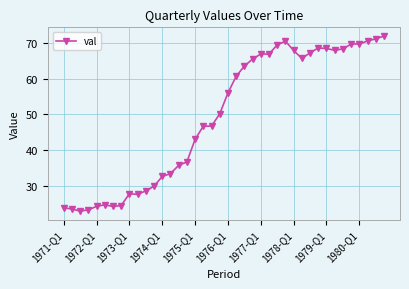

What is the value of the 23rd point from the left?

63.5